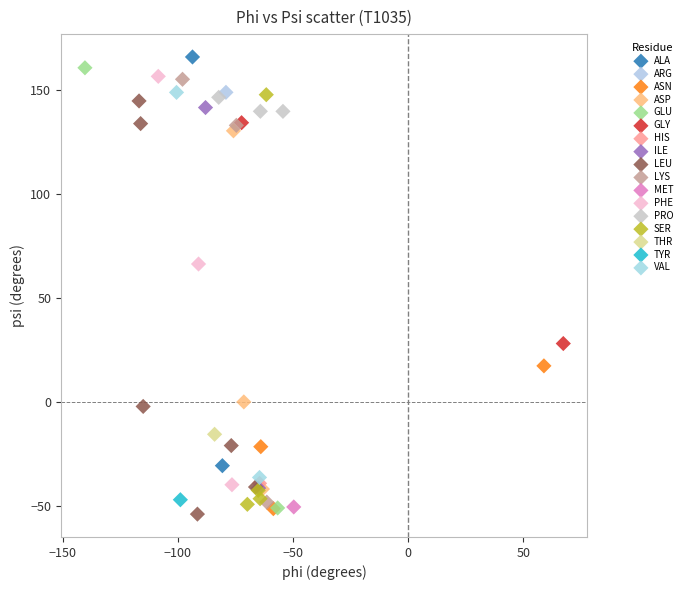

Which series reaches the minimum Y coordinate?

LEU